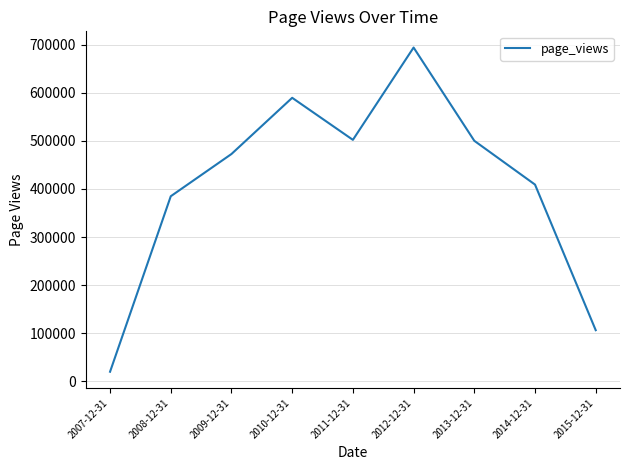

What is the change in value from 2009-12-31 to 2011-12-31?

+29430